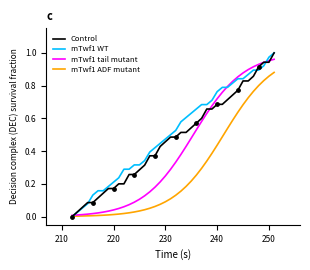

Which series has the largest total across all categories?

mTwf1 WT